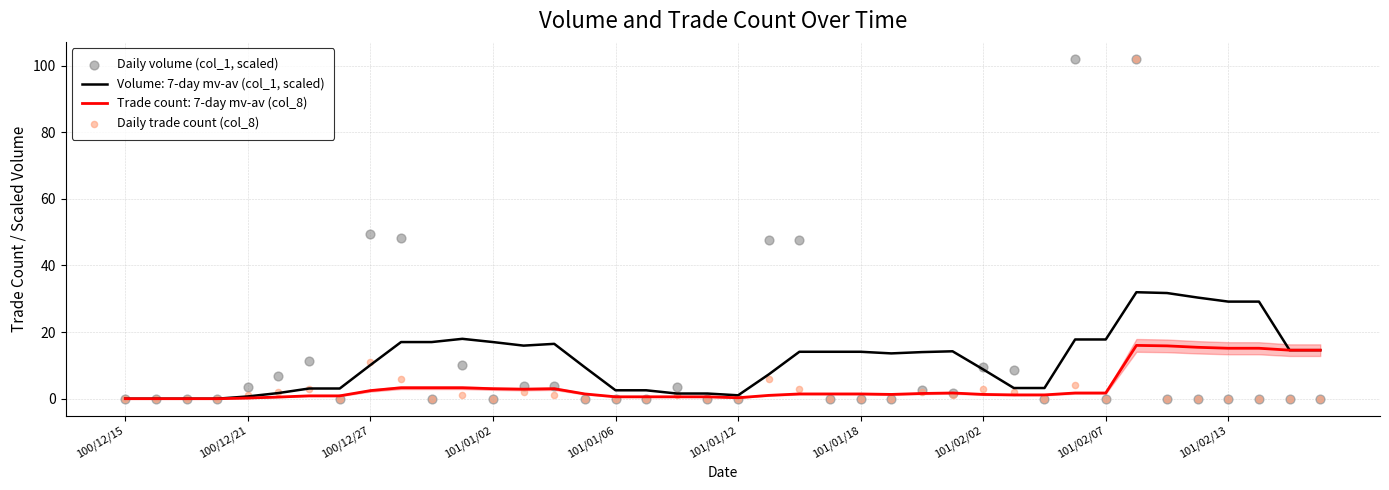

Which series has the widest spread of Y values?

Daily volume (col_1, scaled)